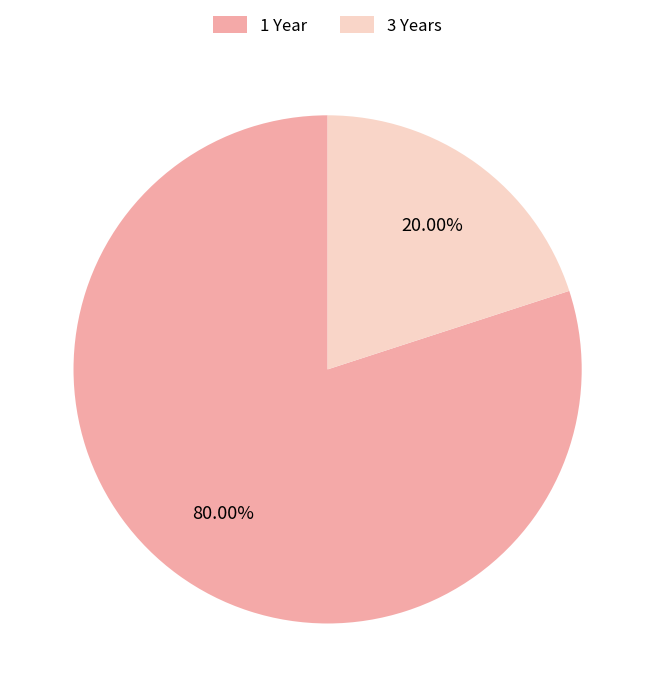

To the nearest percent, what is the difference between the largest and smallest slice percentages?

60%